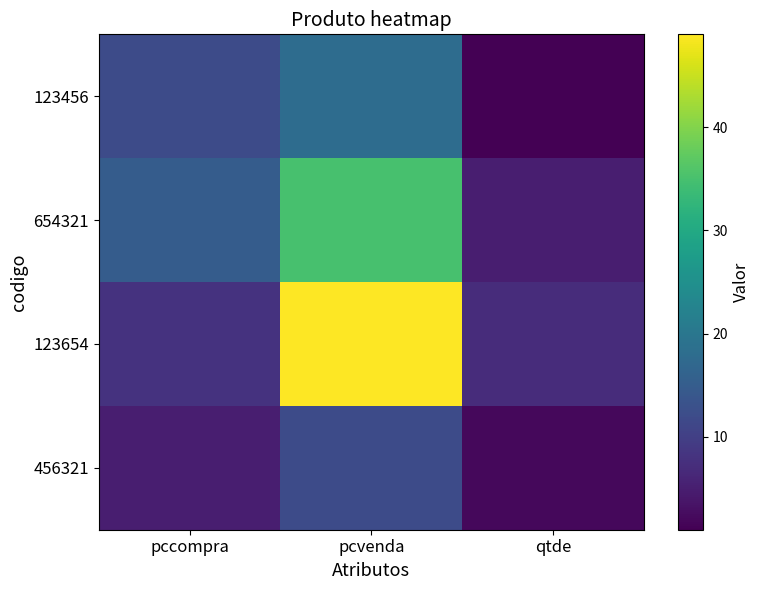

What is the difference between the highest and lowest values at qtde?

6